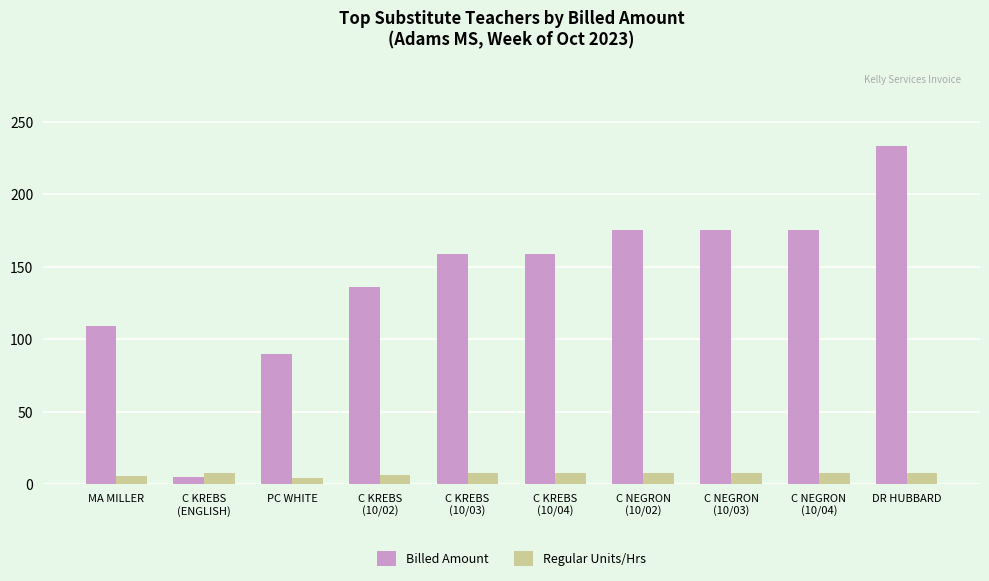

What is the spread (max minus min) of values at C KREBS
(ENGLISH)?

2.8